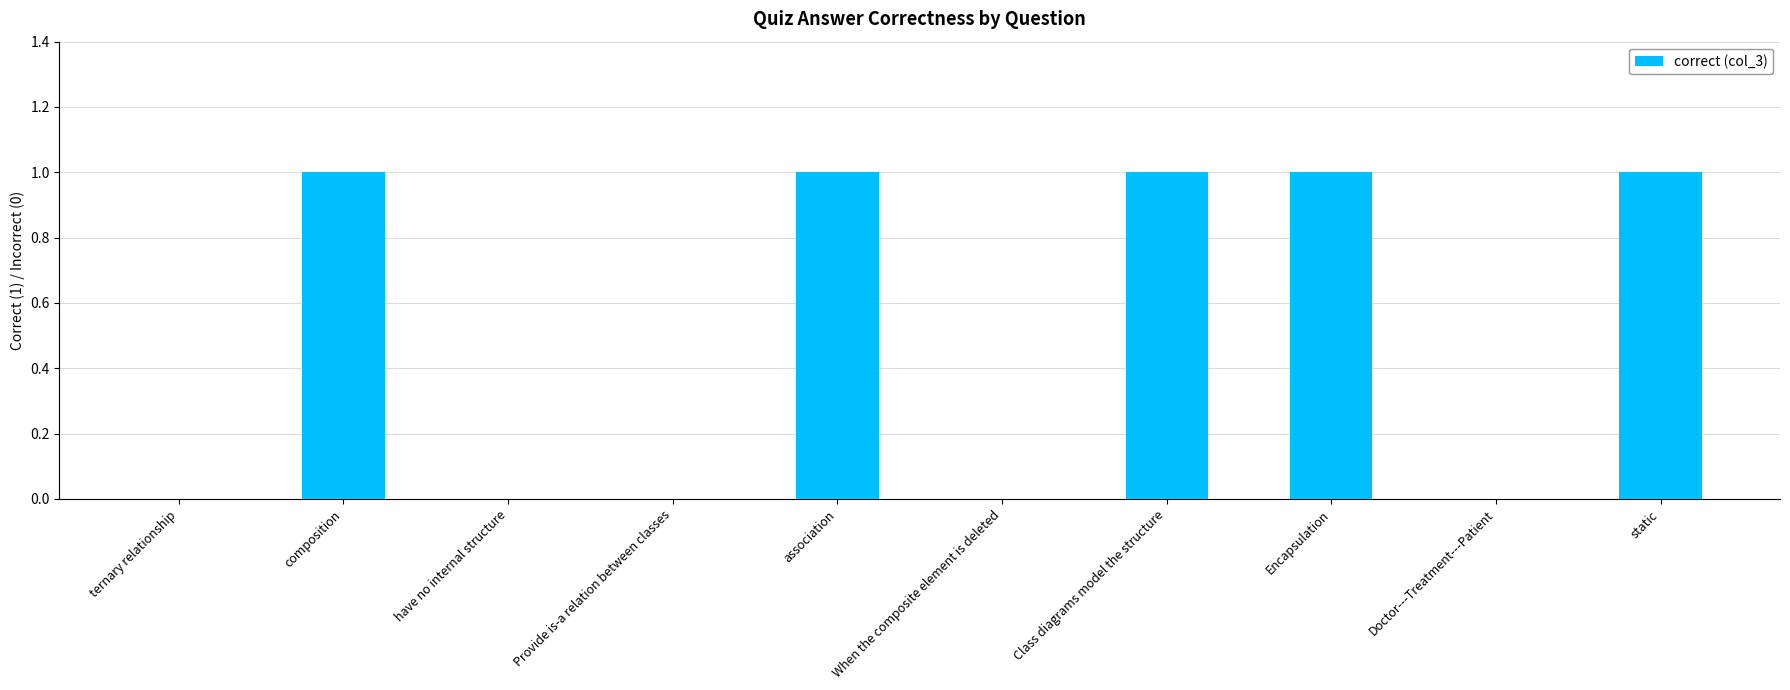

What is the change in value from have no internal structure to Class diagrams model the structure?

+1